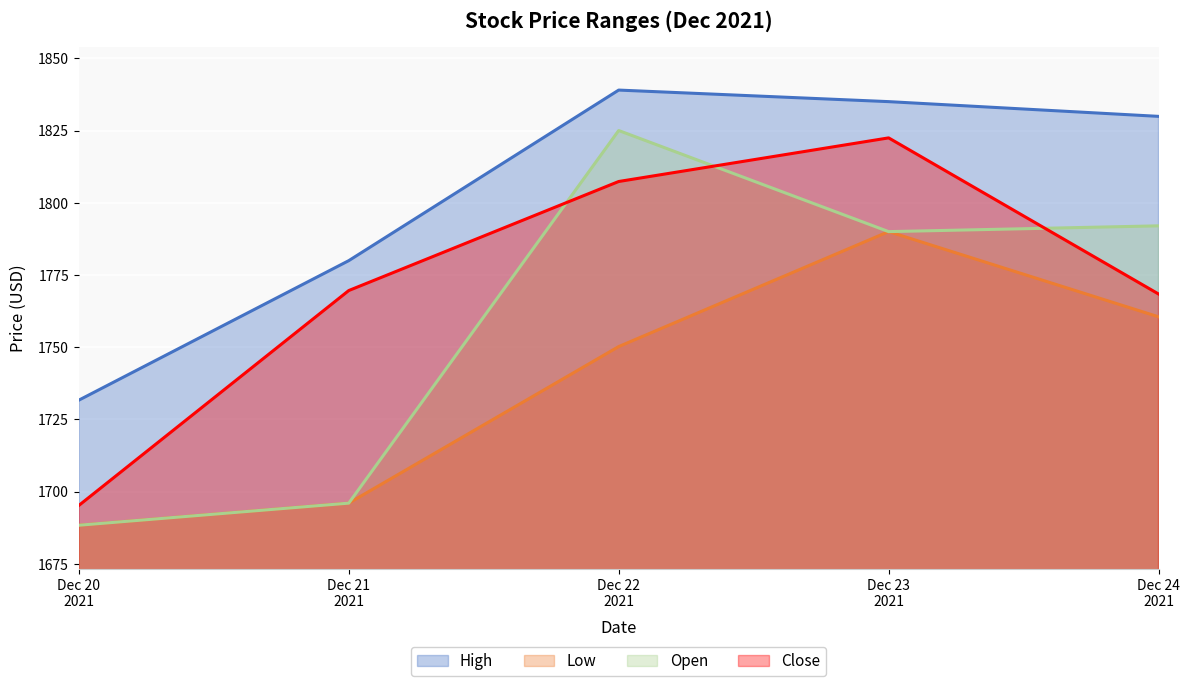

What are all the series names shown in the legend?

High, Low, Open, Close